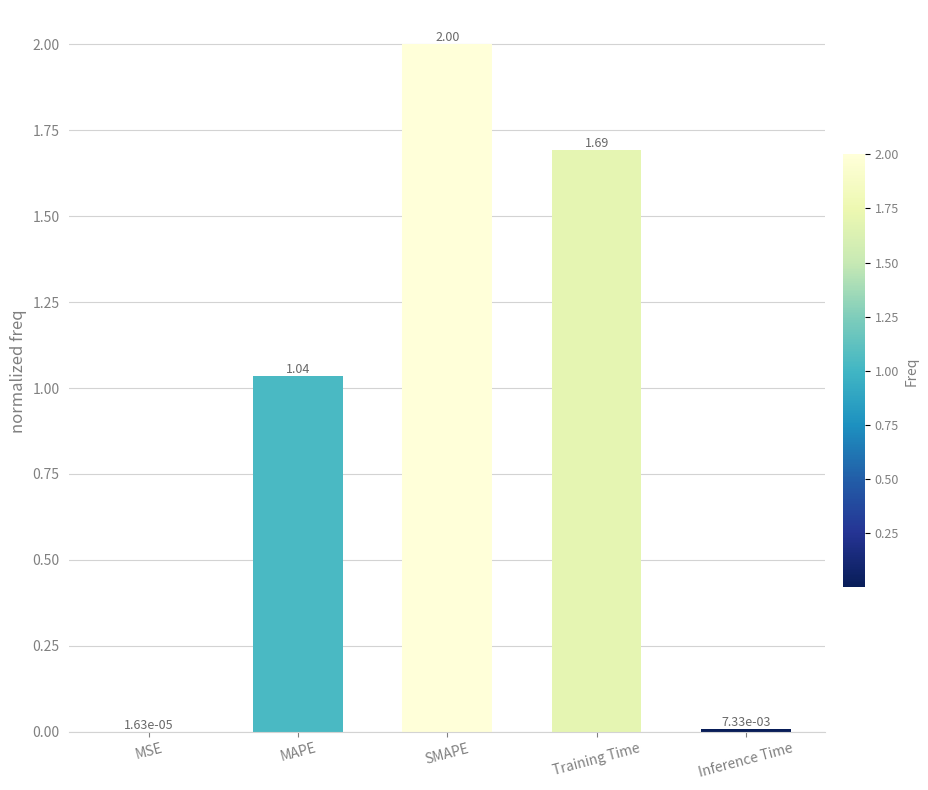

At which label is the value closest to 1?

MAPE